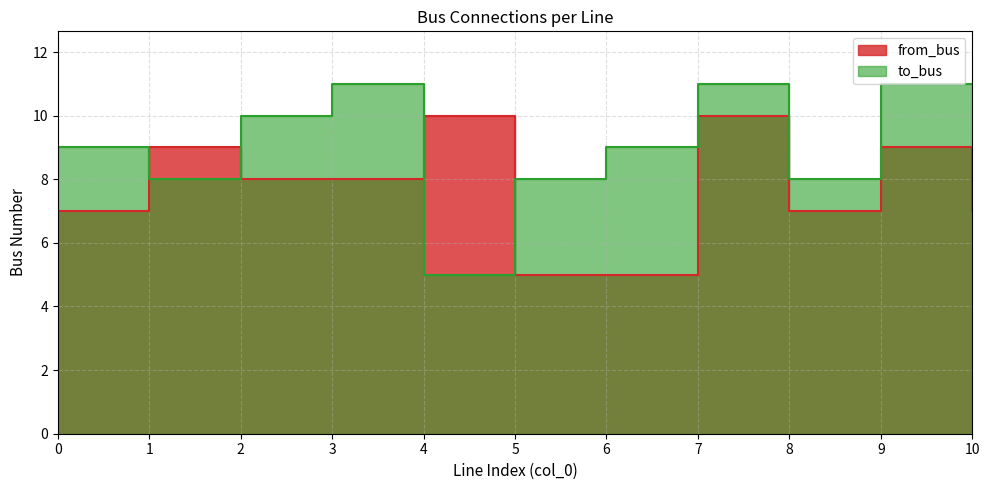

At how many categories does at least one series exceed 6?

11